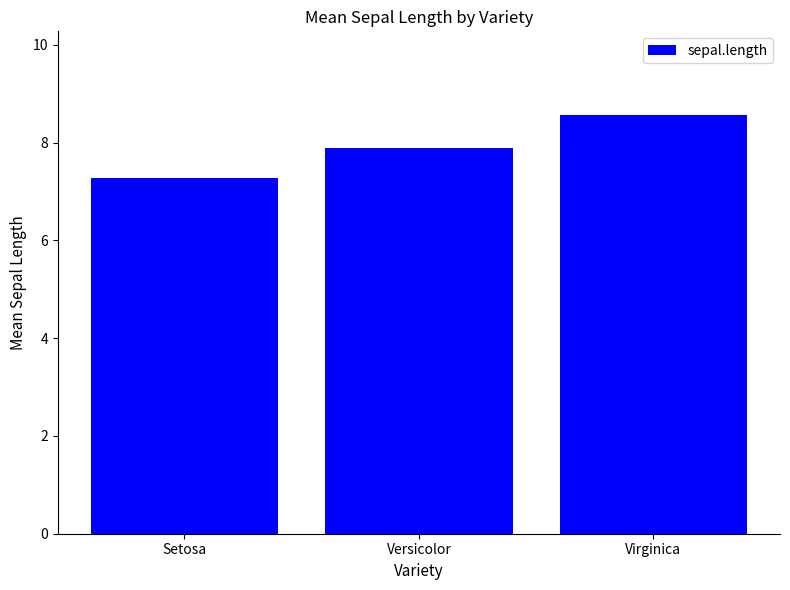

How many bars are there in total?

3